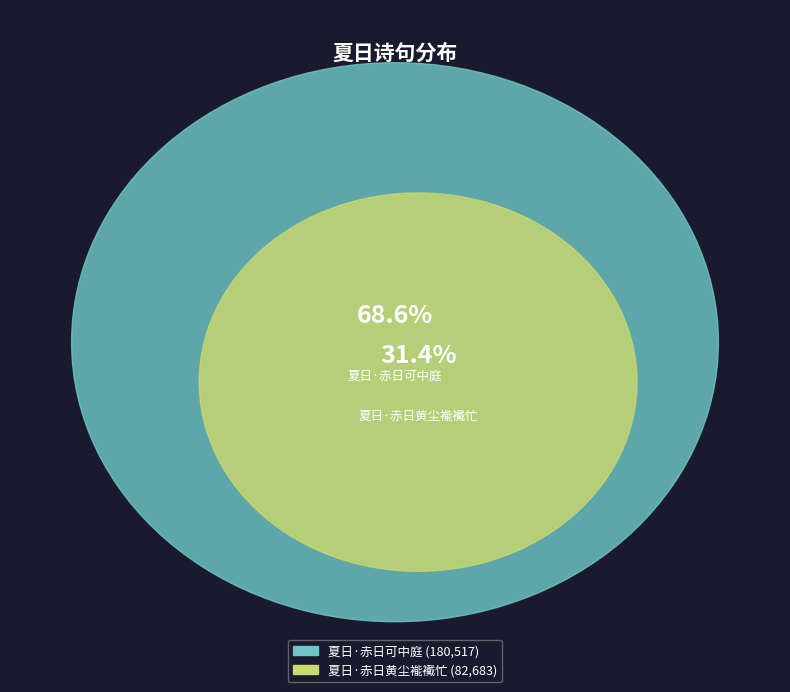

Is 夏日·赤日可中庭 the majority of the pie?

Yes